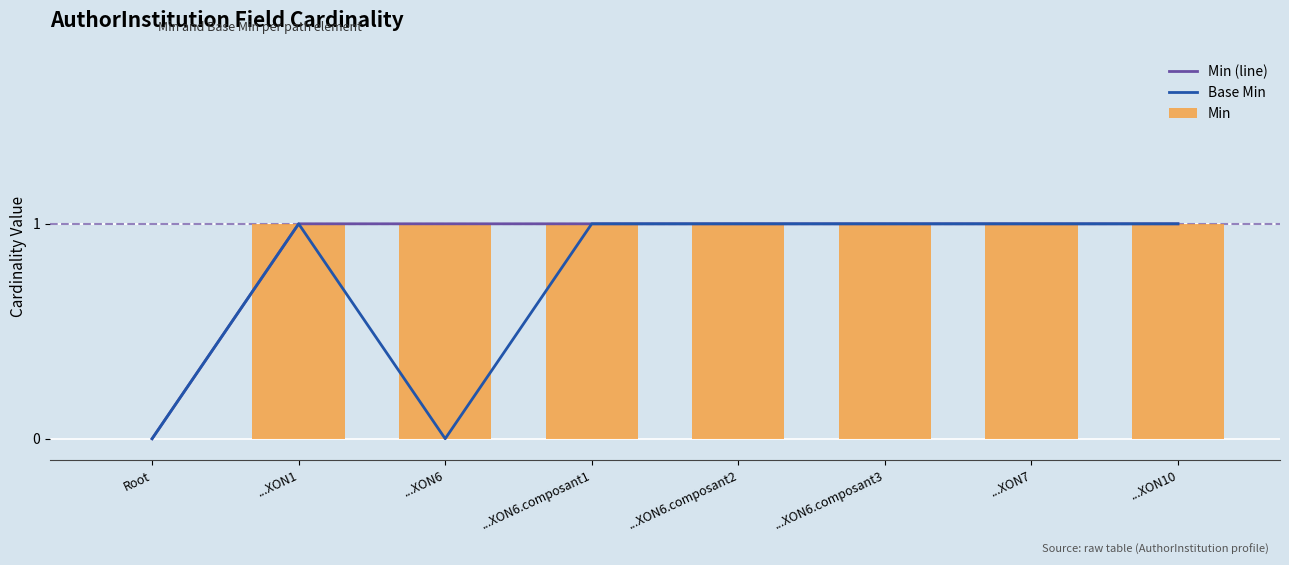

What is the total value across all series at ...XON1?

3